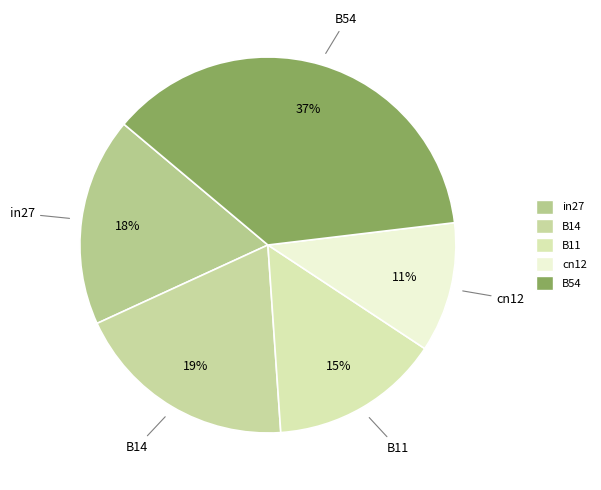

Is the sum of B54 and in27 greater than half?

Yes